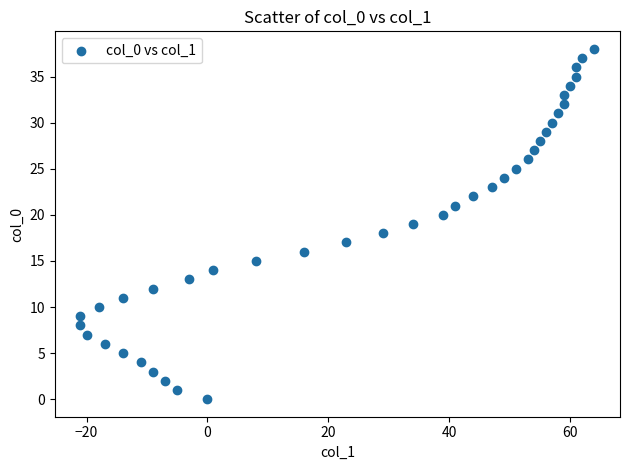

What is the range of X values (max minus min)?

85